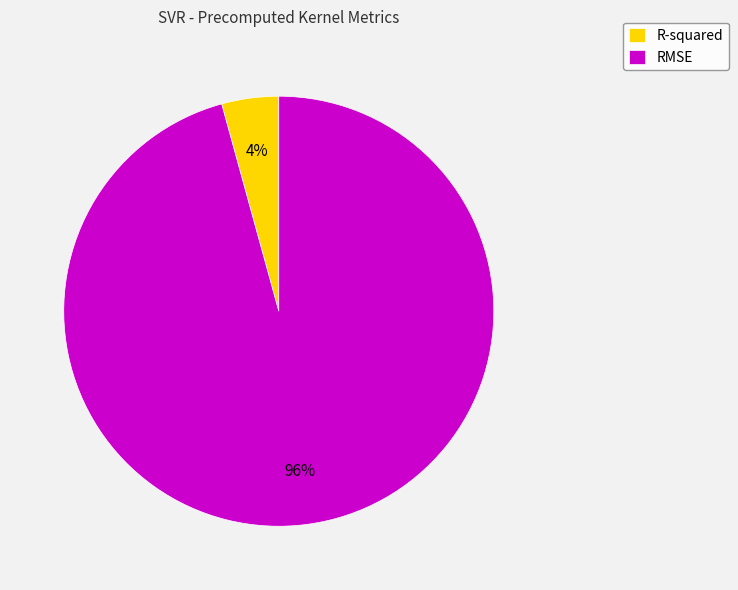

To the nearest percent, what is the average slice percentage?

50%